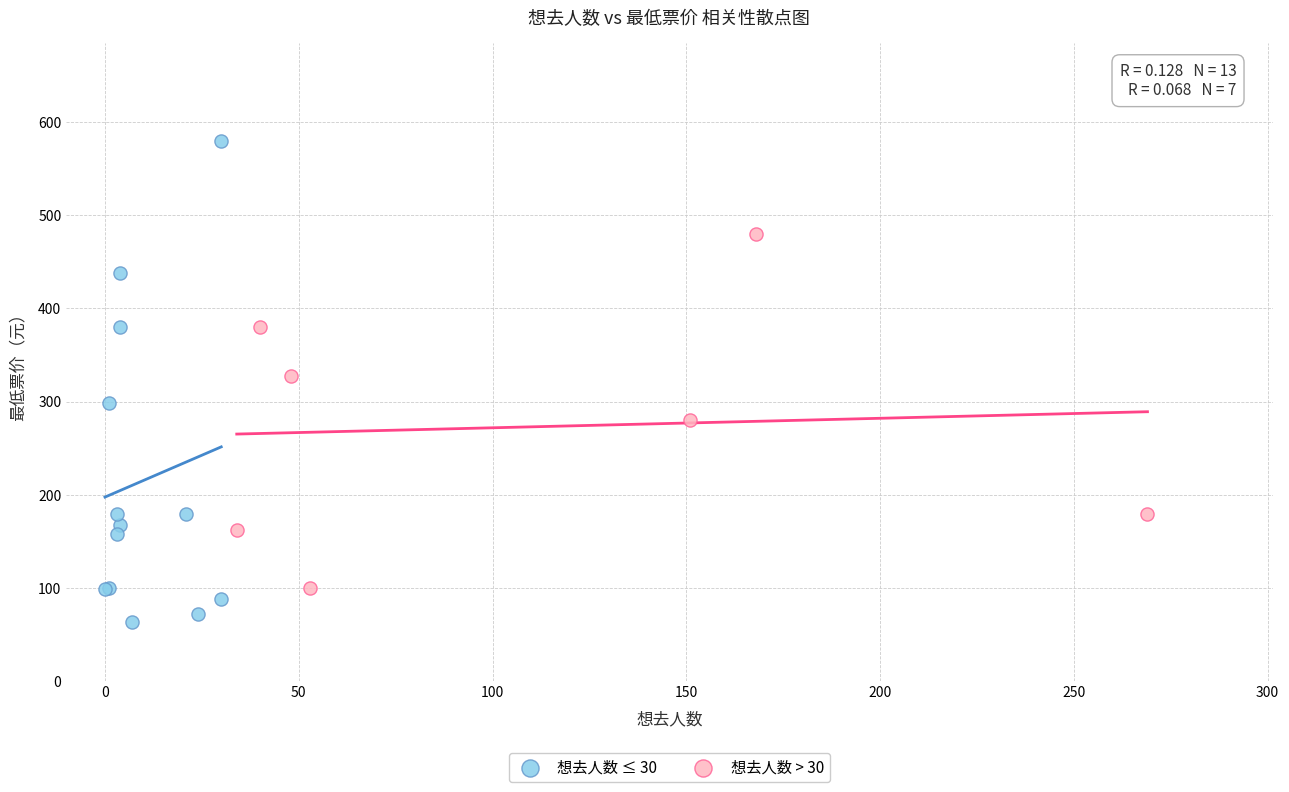

Which series has the widest spread of Y values?

想去人数 ≤ 30